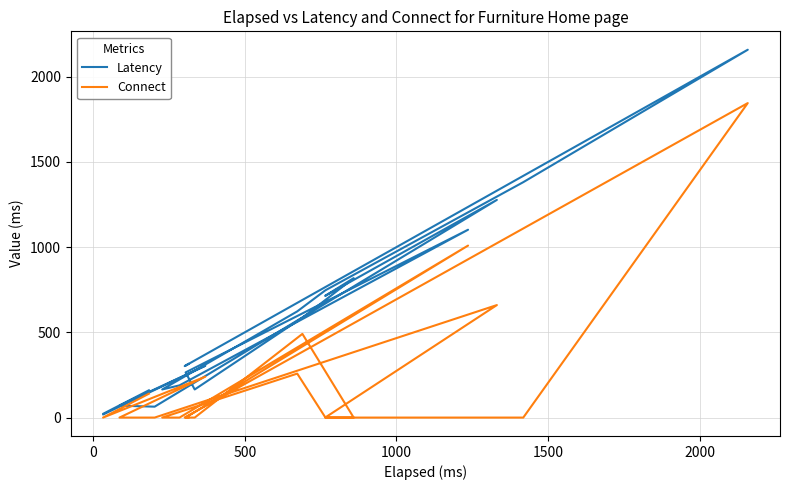

Is it true that Connect equals 788 at 8?

False